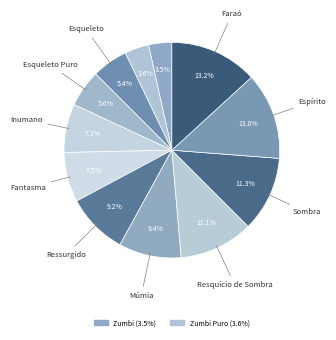

Which slice is the smallest?

Zumbi